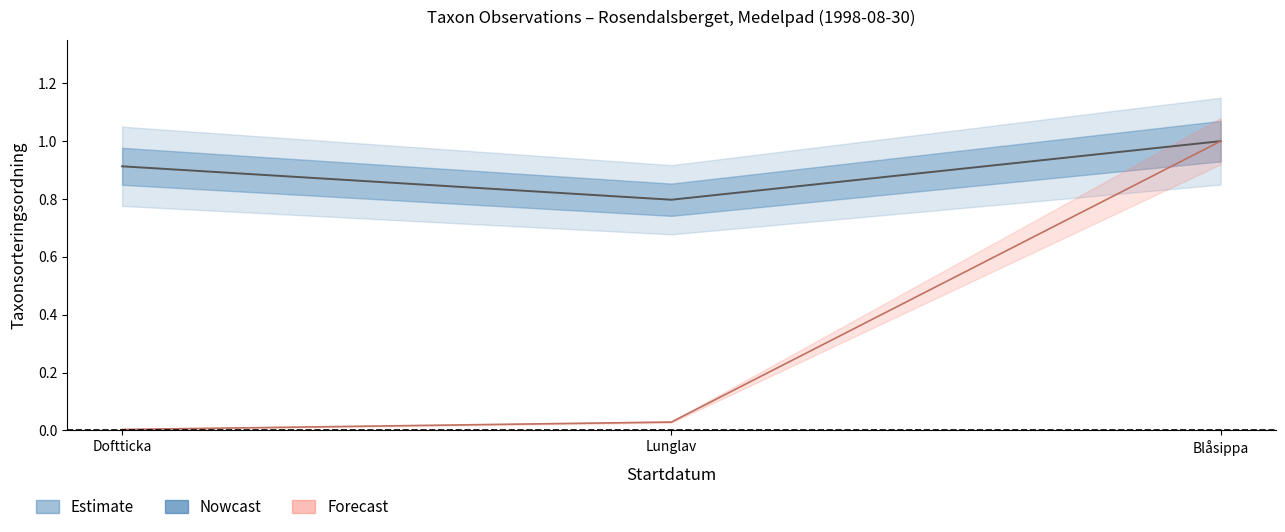

What is the label of the 1st point from the right?

Blåsippa